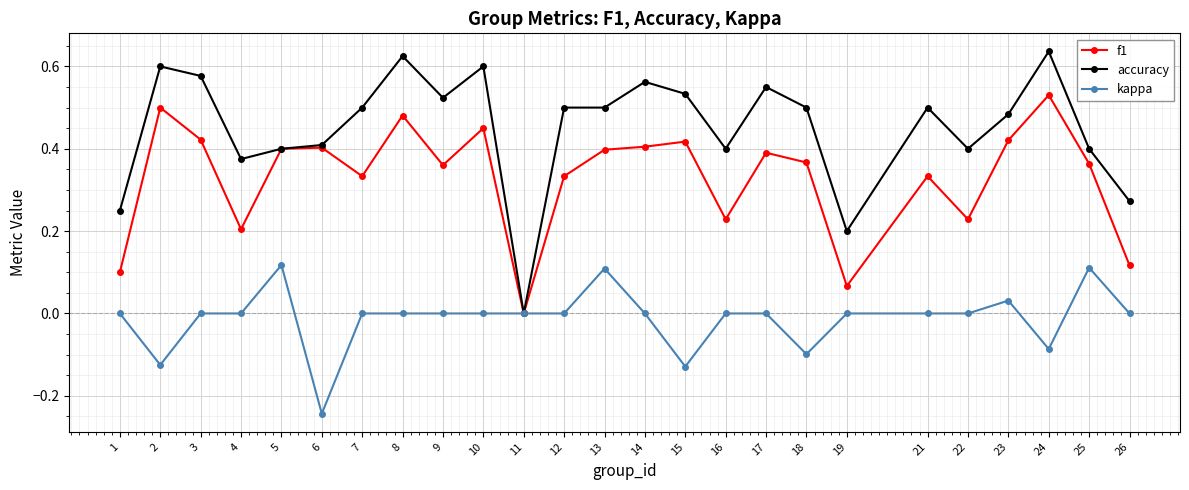

Between 21 and 22, which series saw the biggest shift?

f1